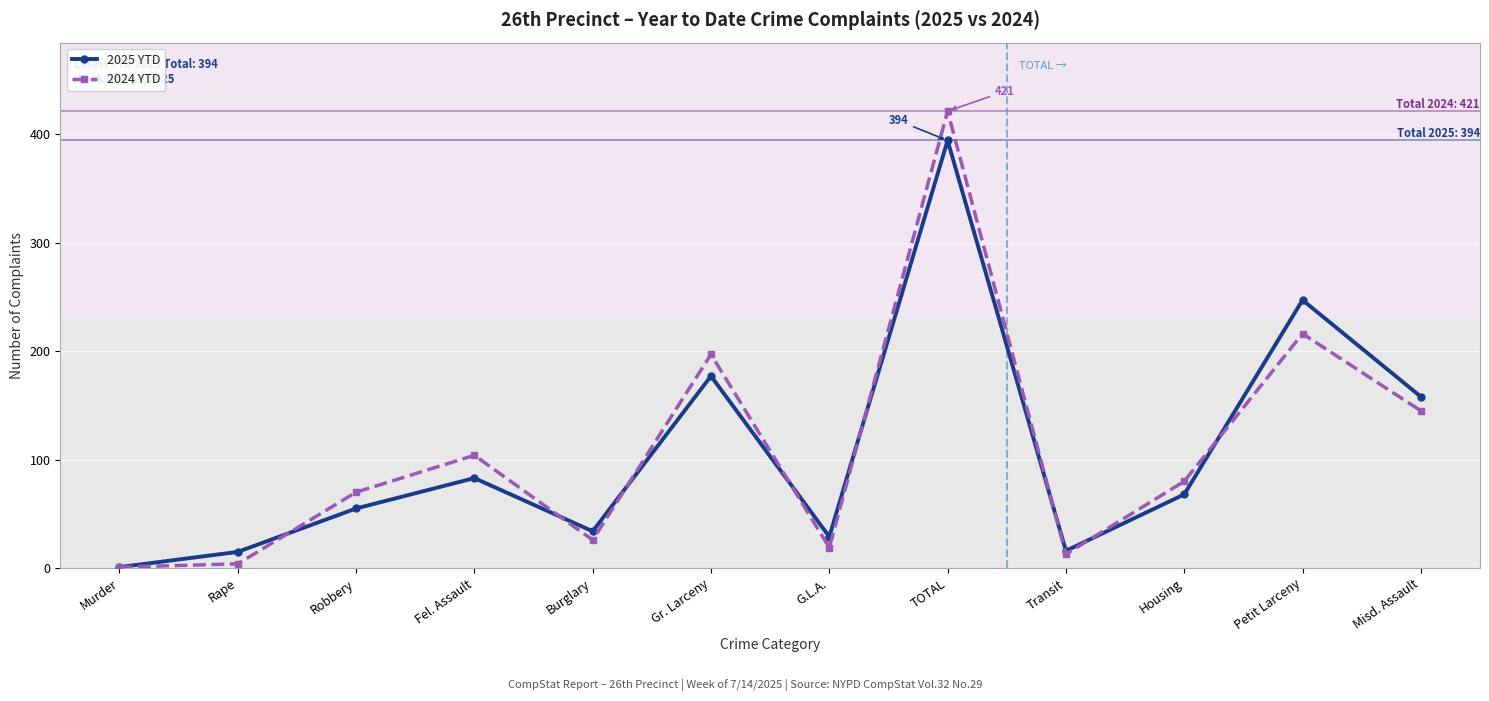

What is the maximum value shown in the chart?

421